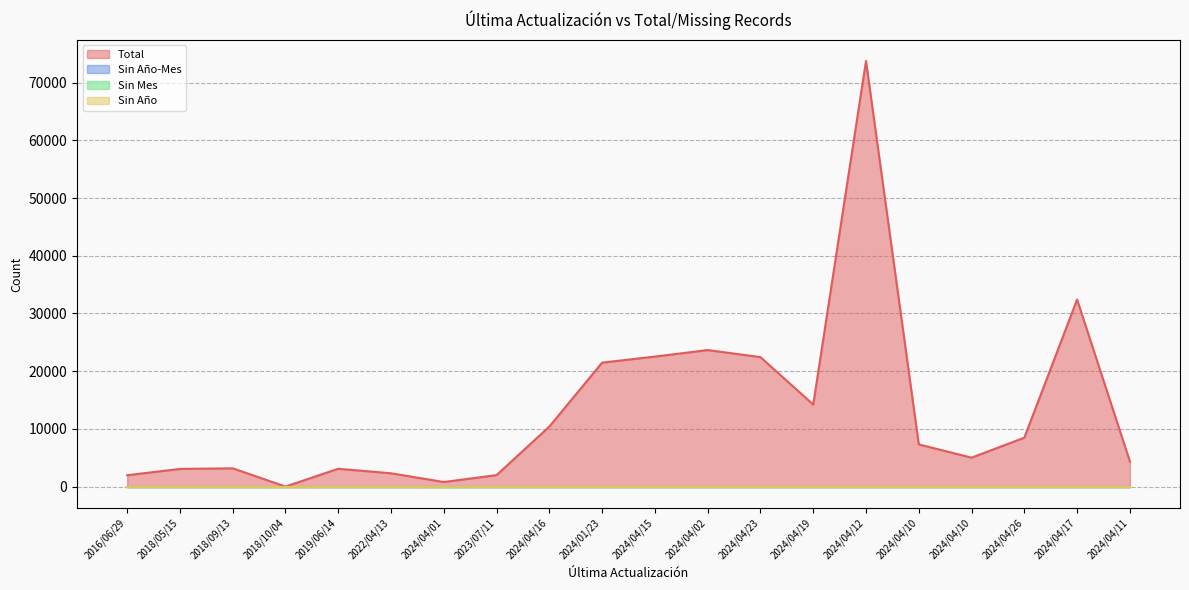

The value of Total at 2024/04/10 is 12323. True or false?

False